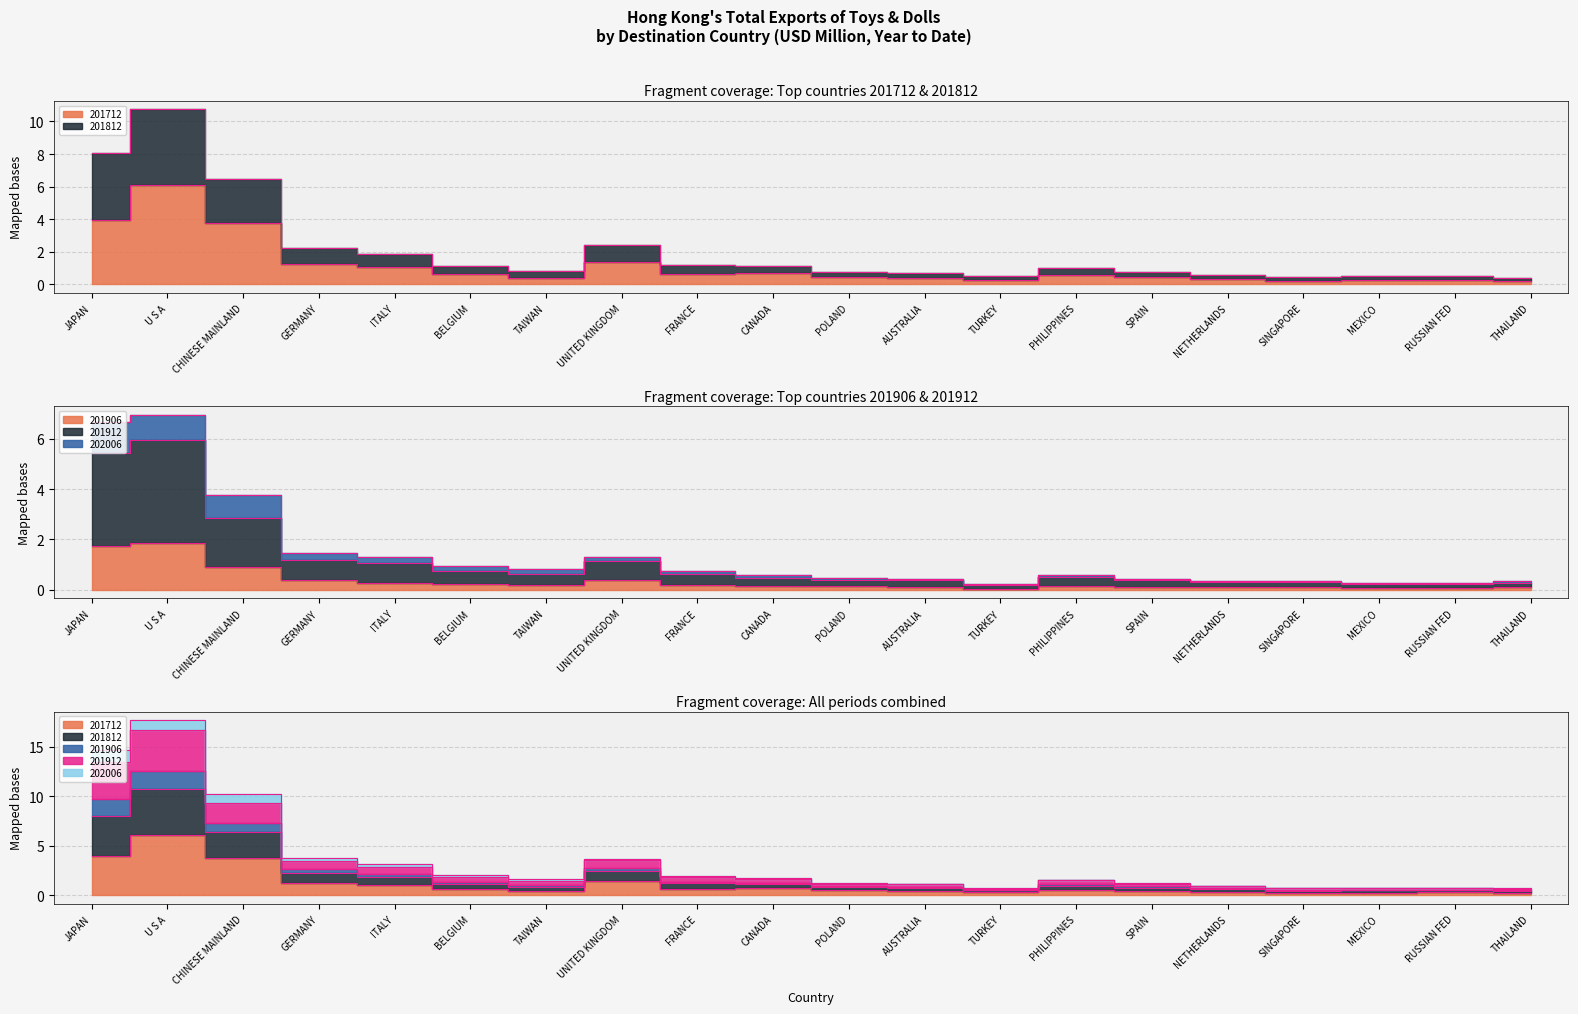

What is the sum of all 201912 values?

23.1